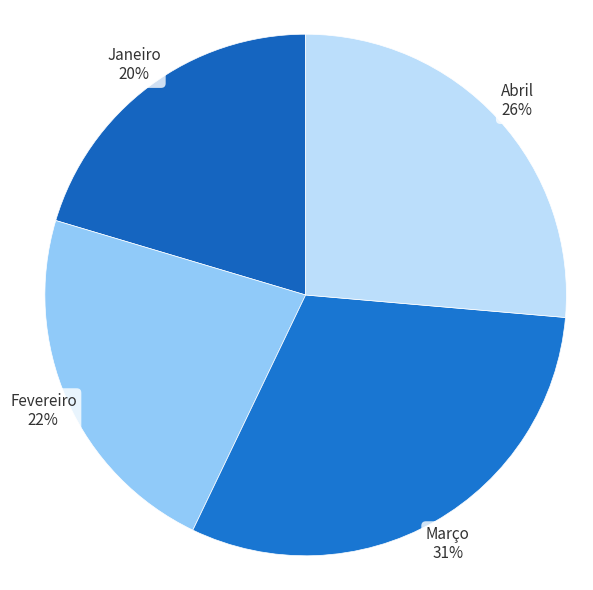

Rank the categories by value from highest to lowest.

Março, Abril, Fevereiro, Janeiro